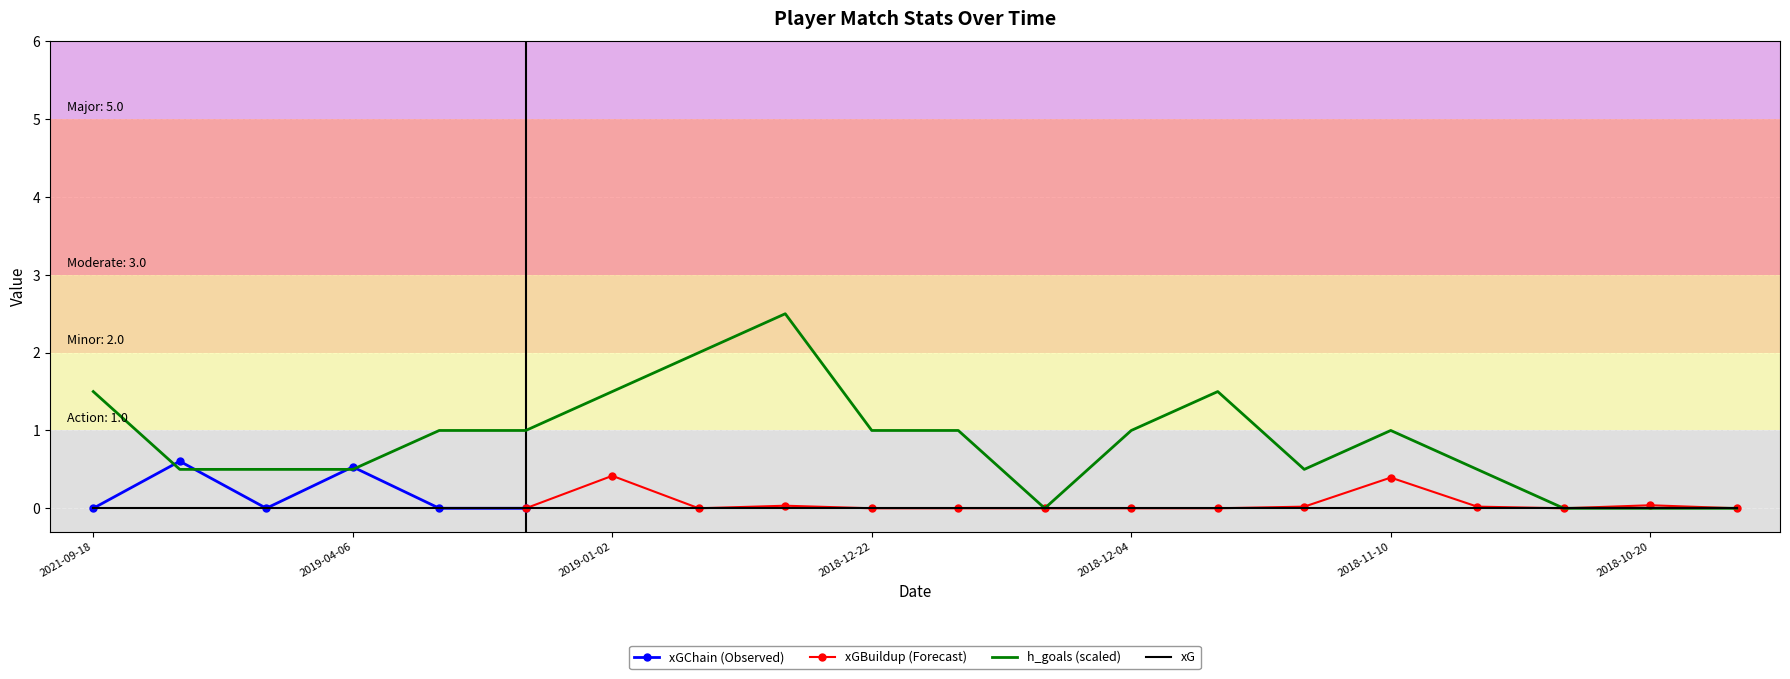

True or false: h_goals (scaled) has a value of -1.4 at 2018-10-20.

False